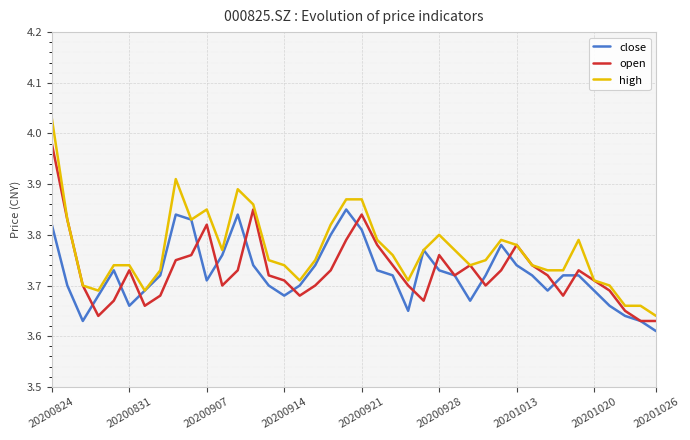

Is this an area chart (filled region under the line)?

No